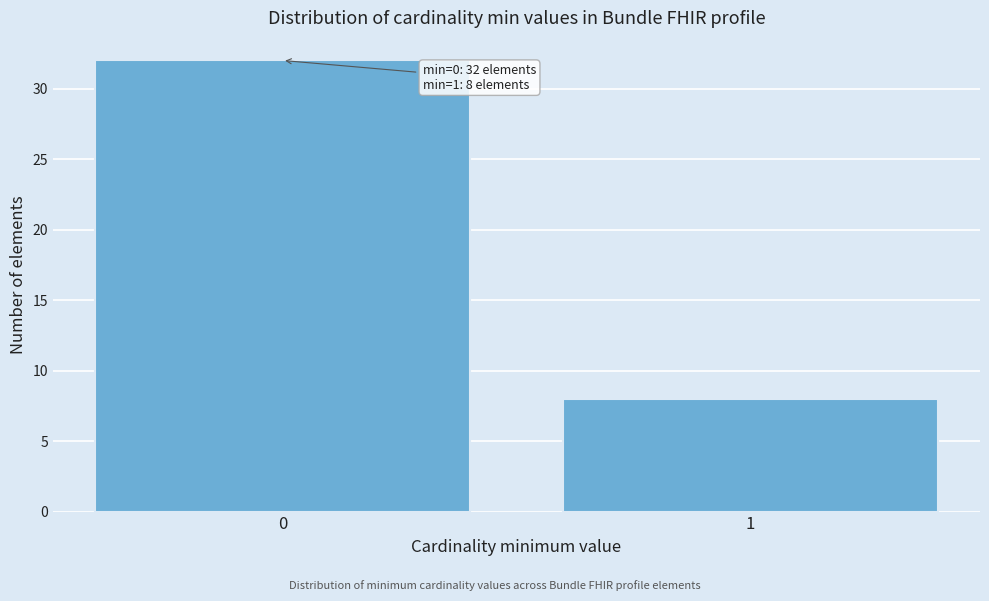

Reading right to left, transcribe all the data shown in this chart.

1=8	0=32